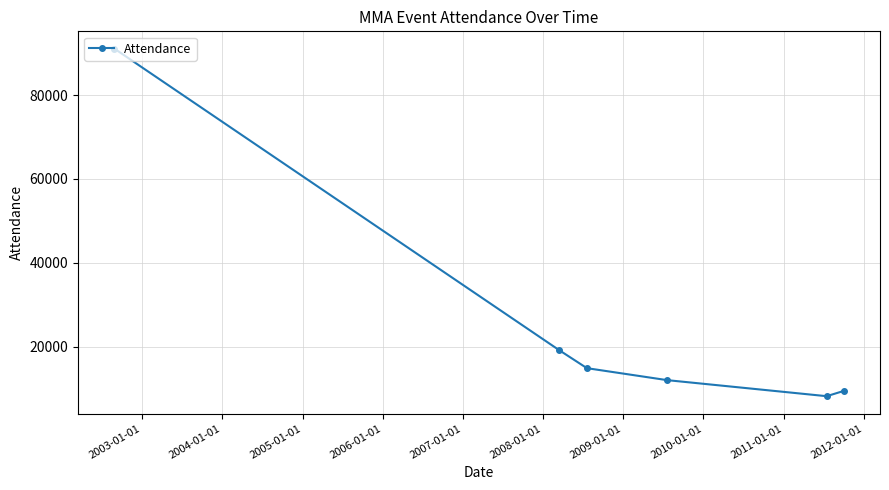

What is the maximum value shown in the chart?

91107